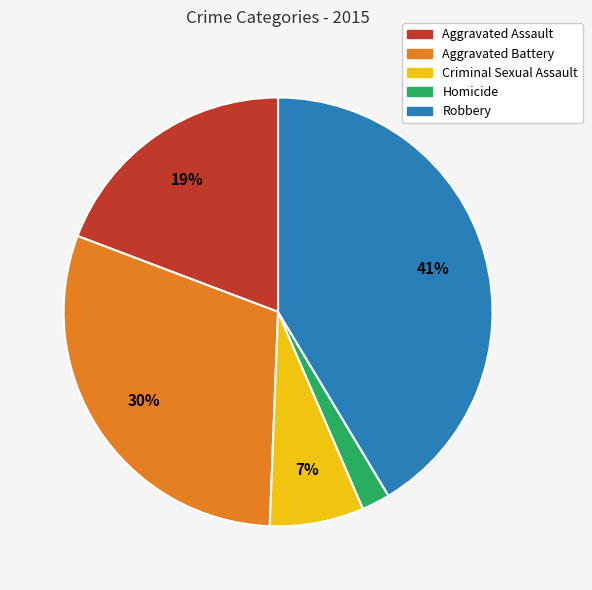

The Aggravated Battery slice represents 30% of the pie. True or false?

True